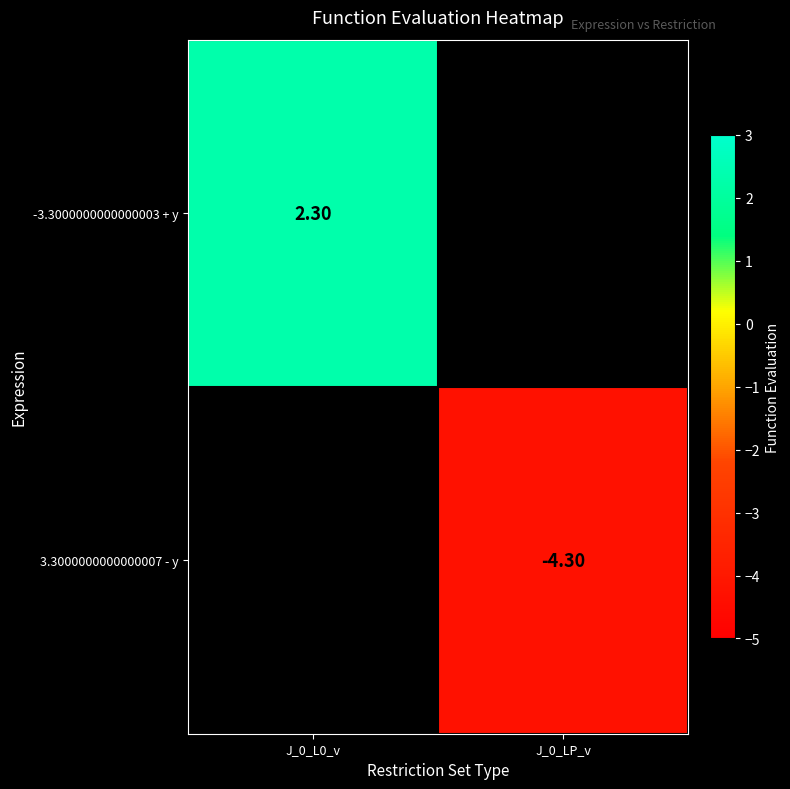

At how many categories does at least one series exceed 1?

1